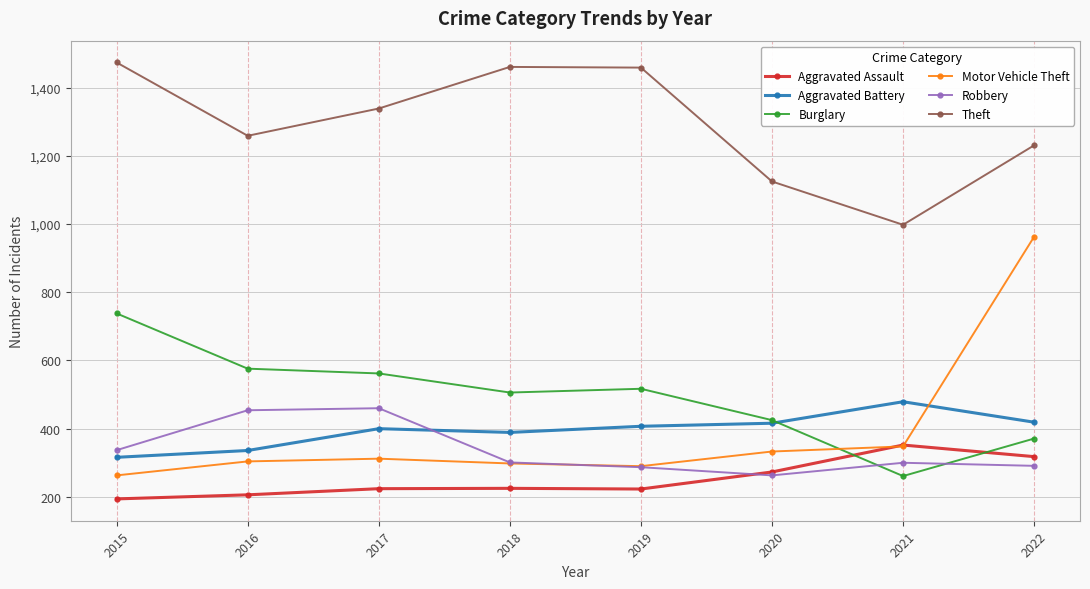

Where is Motor Vehicle Theft nearest to the value 613?

2021